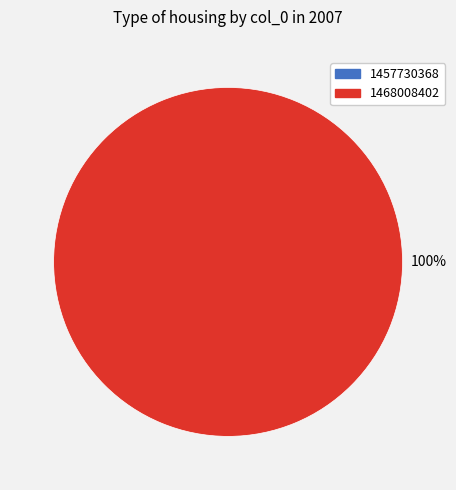

What is the smallest slice in the pie chart?

1457730368